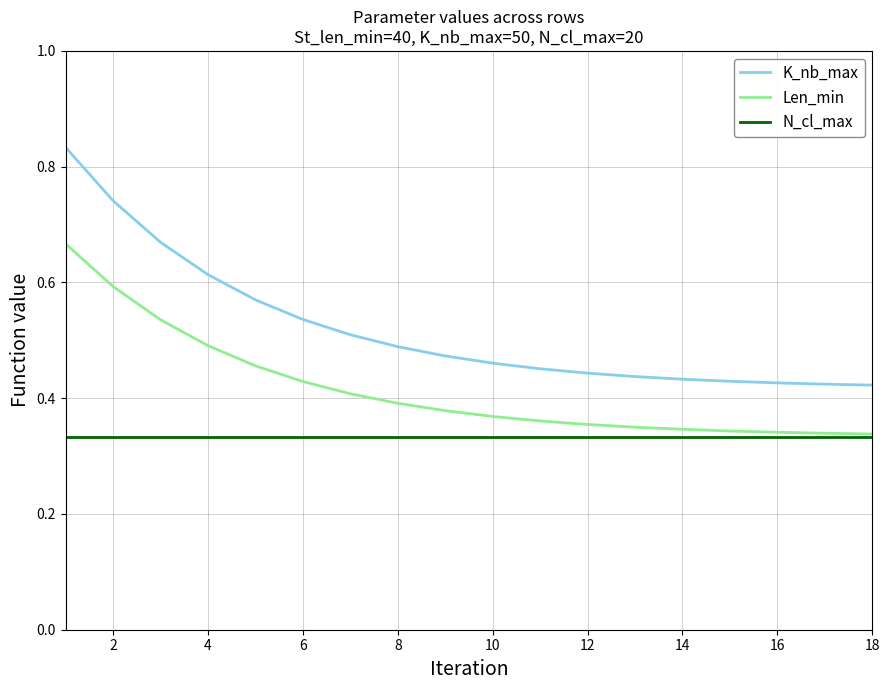

True or false: Len_min and K_nb_max intersect in this chart.

False